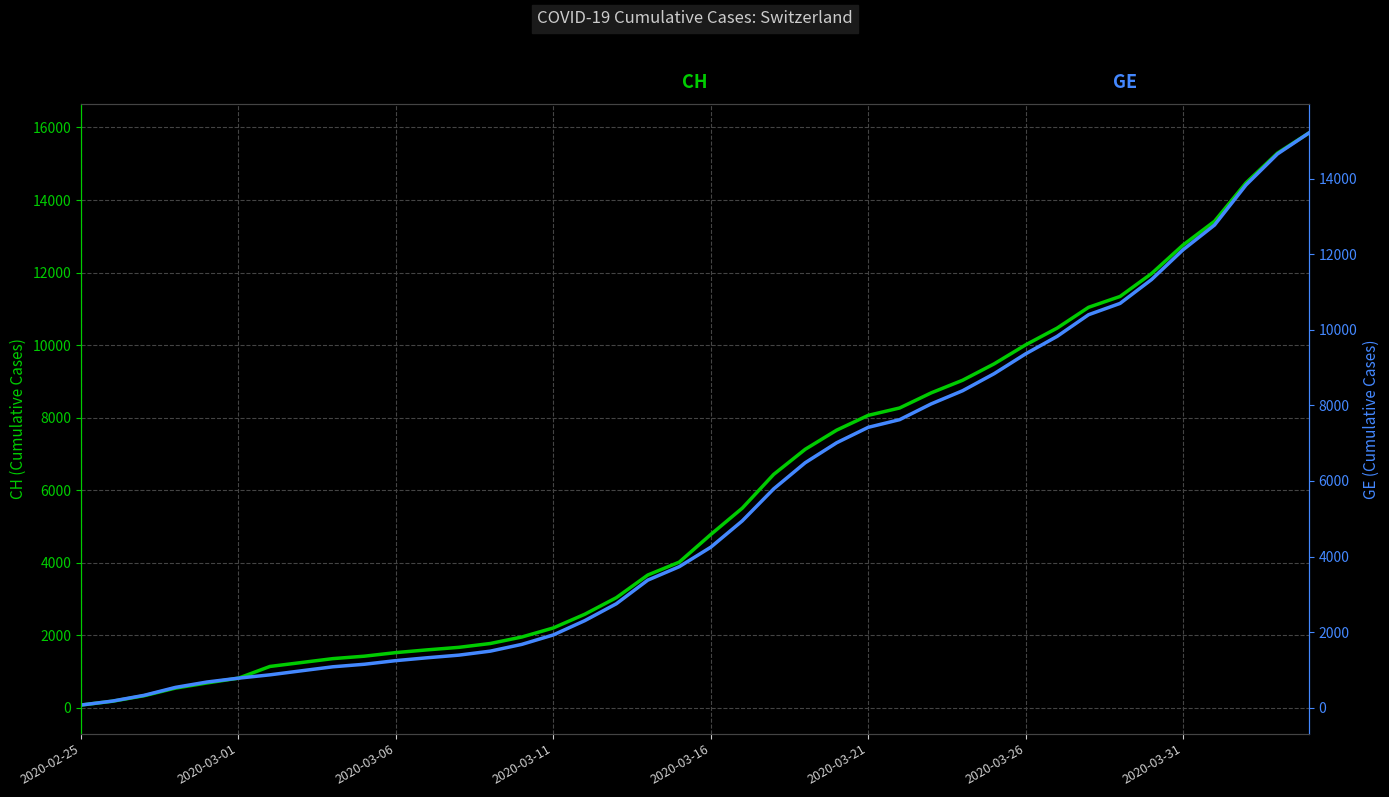

How many distinct data groups are displayed?

2